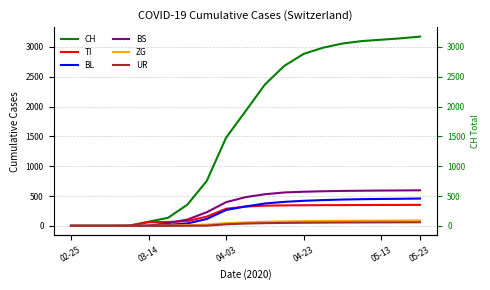

The value of CH at 11 is 2683. True or false?

True